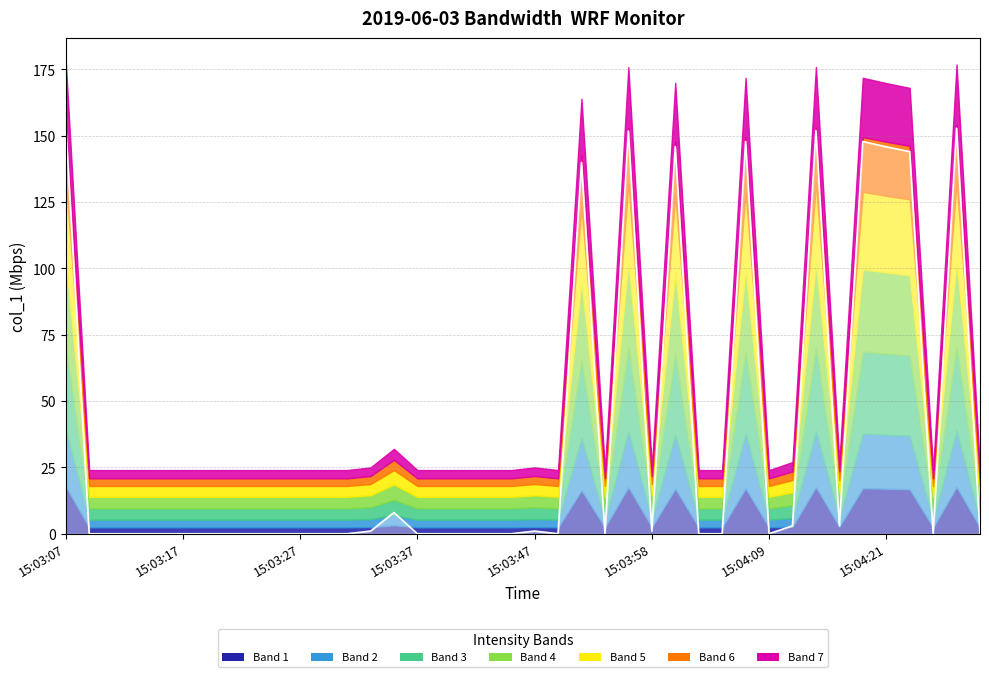

What is the label of the 2nd point from the left?

15:03:17